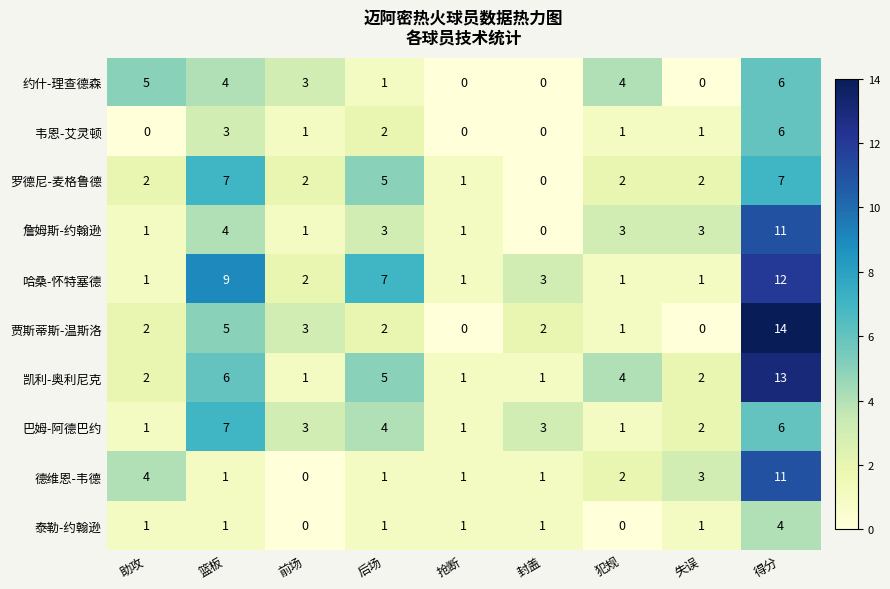

What is the difference between the second highest and minimum values in the 哈桑-怀特塞德 series?

8